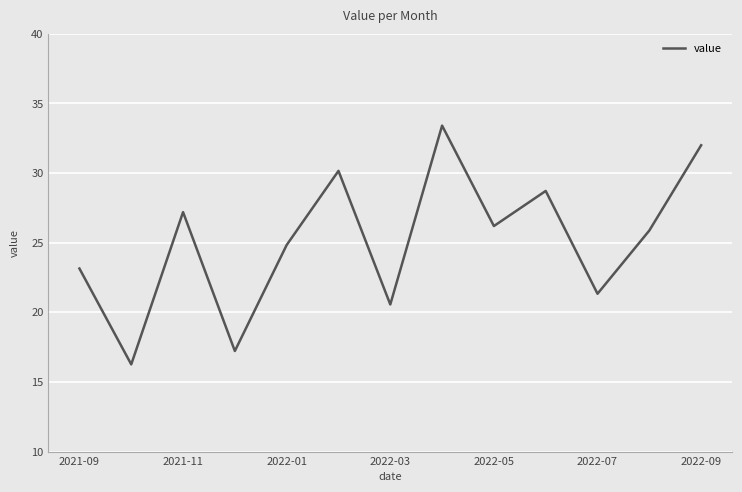

What is the difference between the maximum and minimum values?

17.1